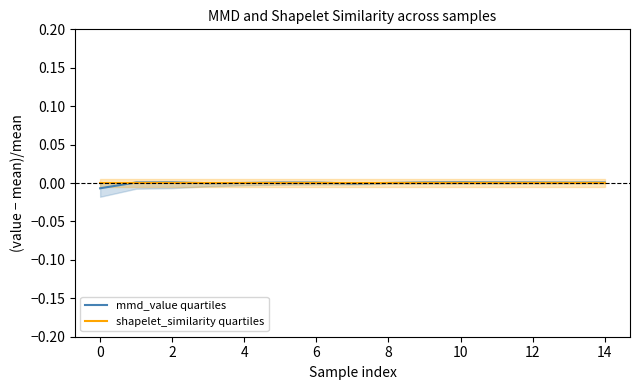

List the series in order of their peak value, lowest first.

shapelet_similarity quartiles, mmd_value quartiles